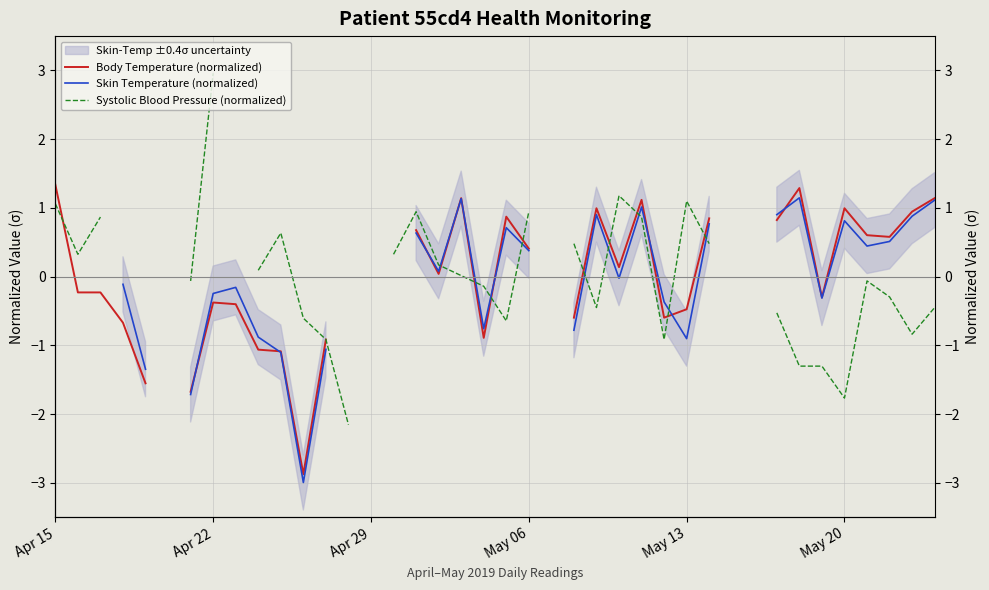

Is it true that Systolic Blood Pressure (normalized) equals 0.9 at May 06?

True